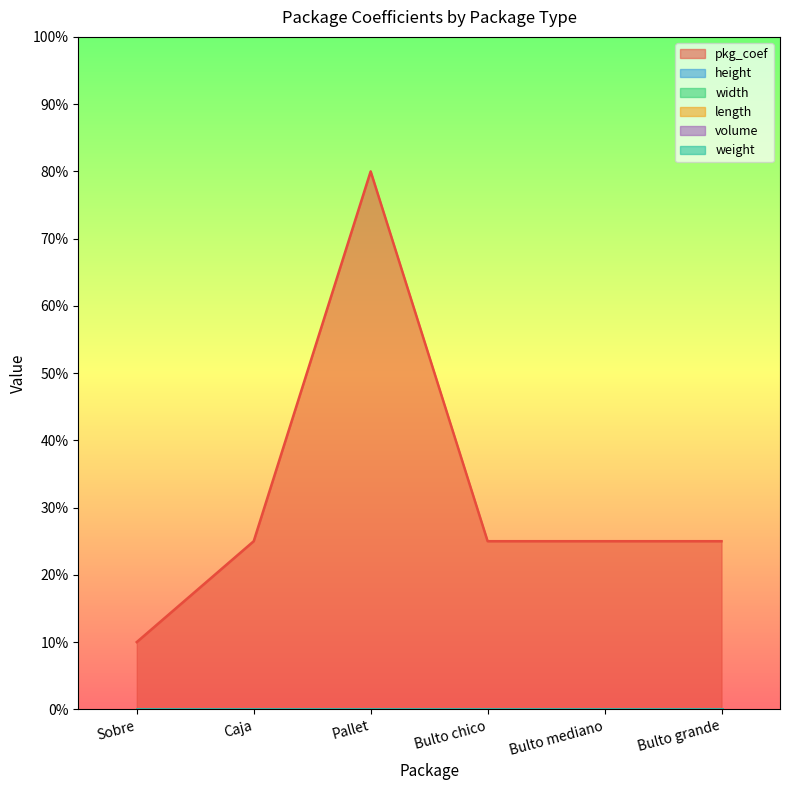

Which series has the largest range (max minus min)?

pkg_coef